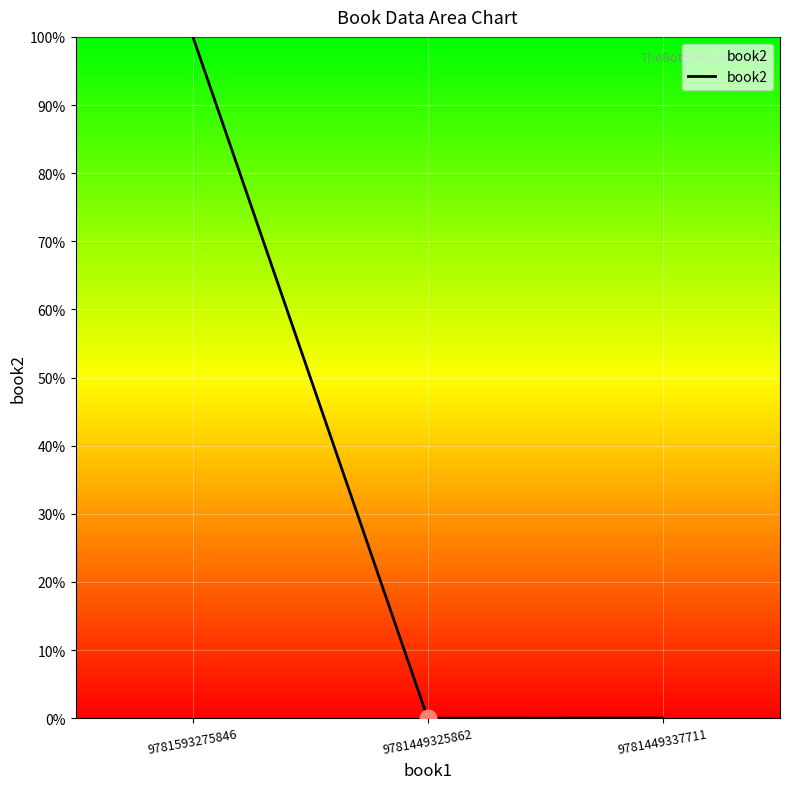

The chart shows a value of -68.5 at 9781449325862. True or false?

False